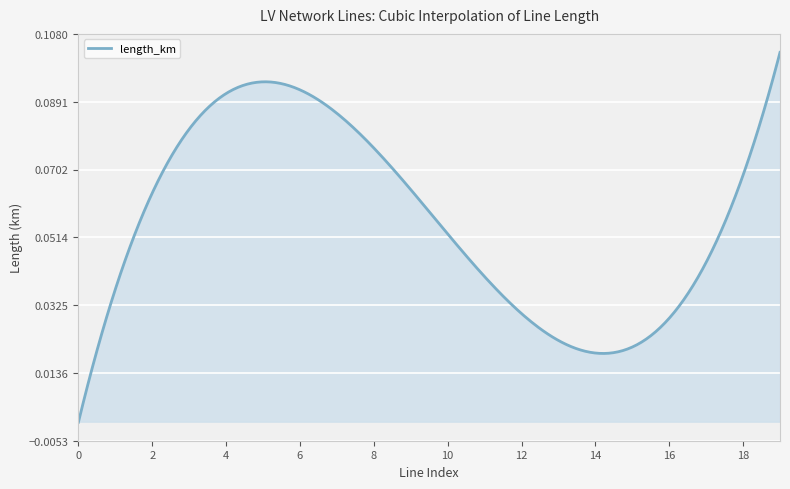

Does the chart have visible grid lines?

Yes